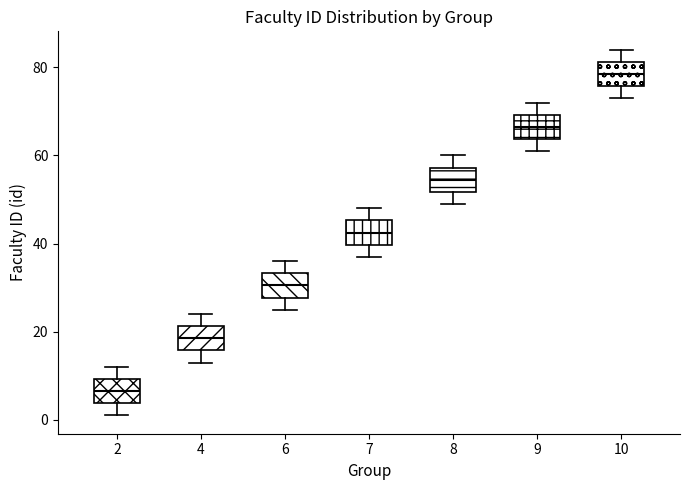

Reading left to right, read every box against the y-axis: the position of its median line, the range the box covers, and the ends of its whiskers. The values are not printed on the chart, so give them approximately, as read against the axis.

2: median 6, box 4 to 10, whiskers 2 to 12
4: median 18, box 16 to 22, whiskers 14 to 24
6: median 30, box 28 to 34, whiskers 26 to 36
7: median 42, box 40 to 46, whiskers 38 to 48
8: median 54, box 52 to 58, whiskers 50 to 60
9: median 66, box 64 to 70, whiskers 62 to 72
10: median 78, box 76 to 82, whiskers 74 to 84